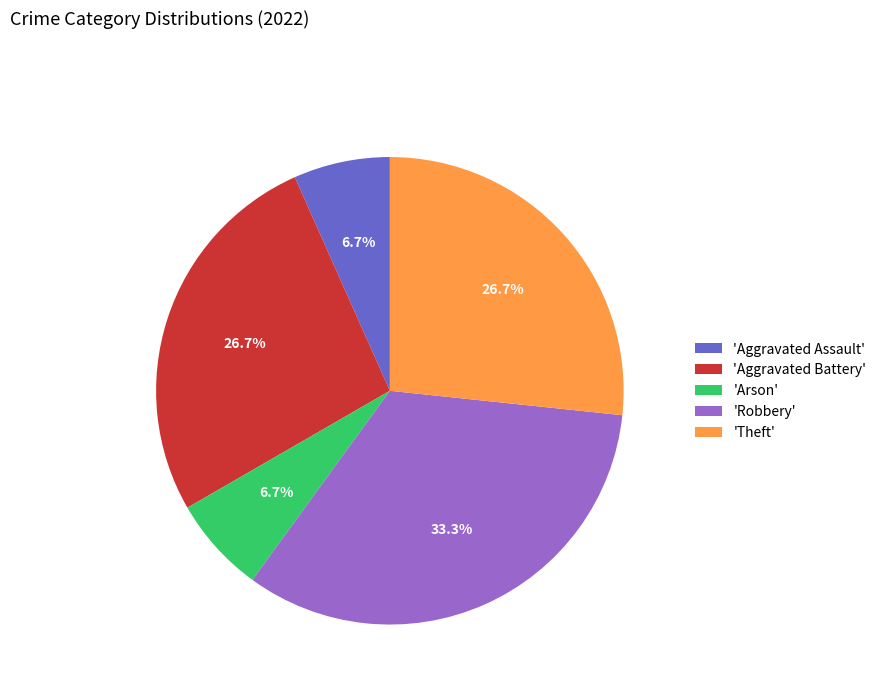

How many slices are in this pie chart?

5